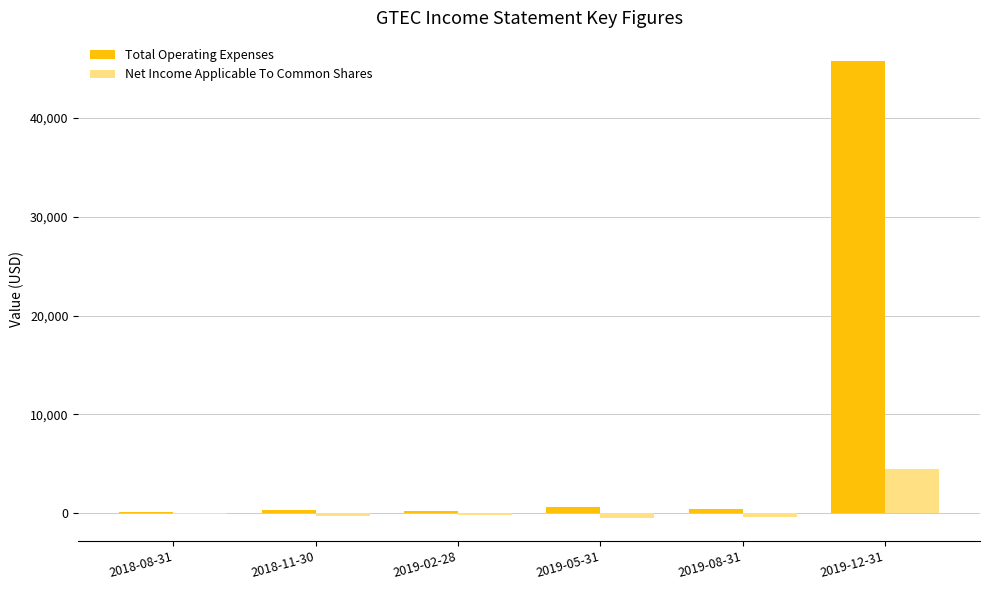

Which series has the largest total across all categories?

Total Operating Expenses